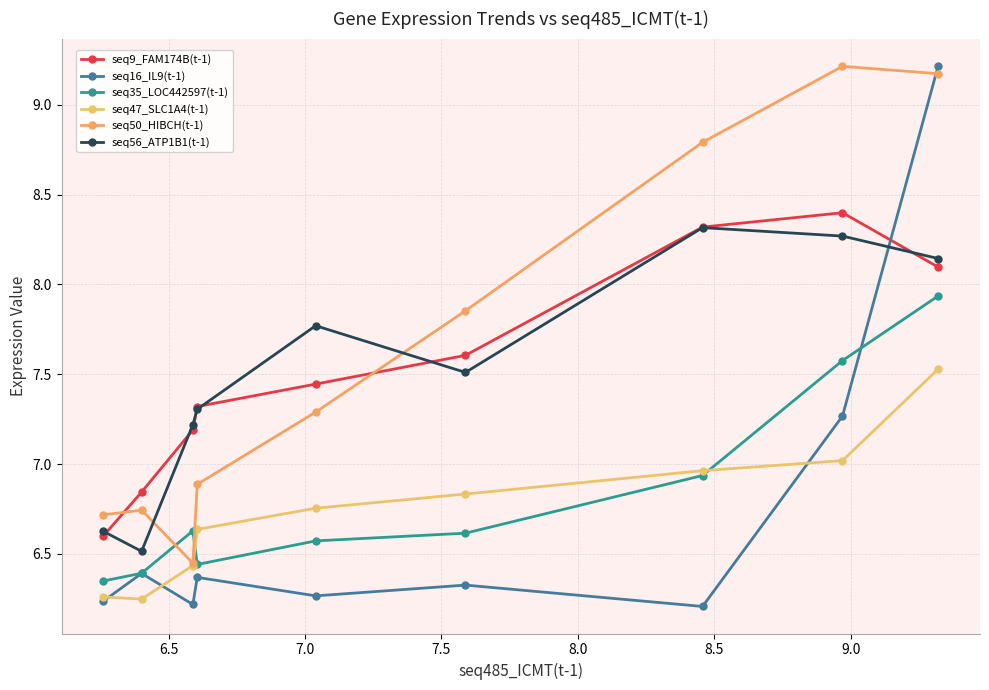

Does the chart have visible grid lines?

Yes